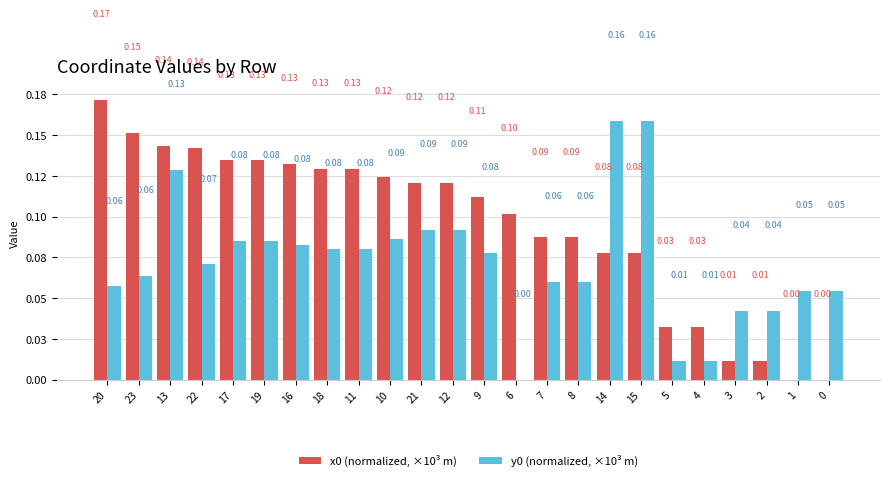

Where is x0 (normalized, ×10³ m) nearest to the value 0?

1